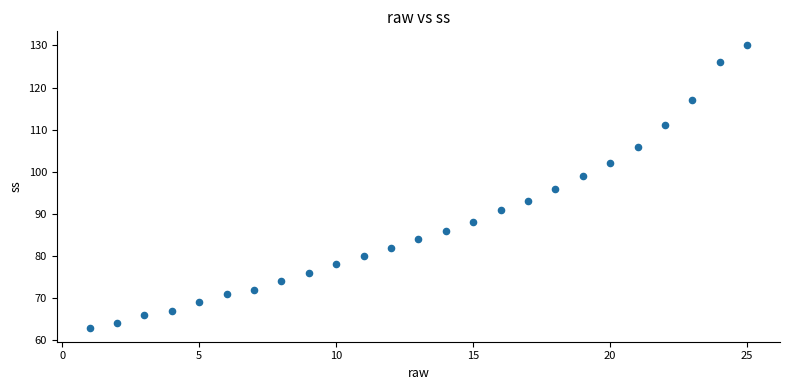

What is the range of Y values (max minus min)?

67